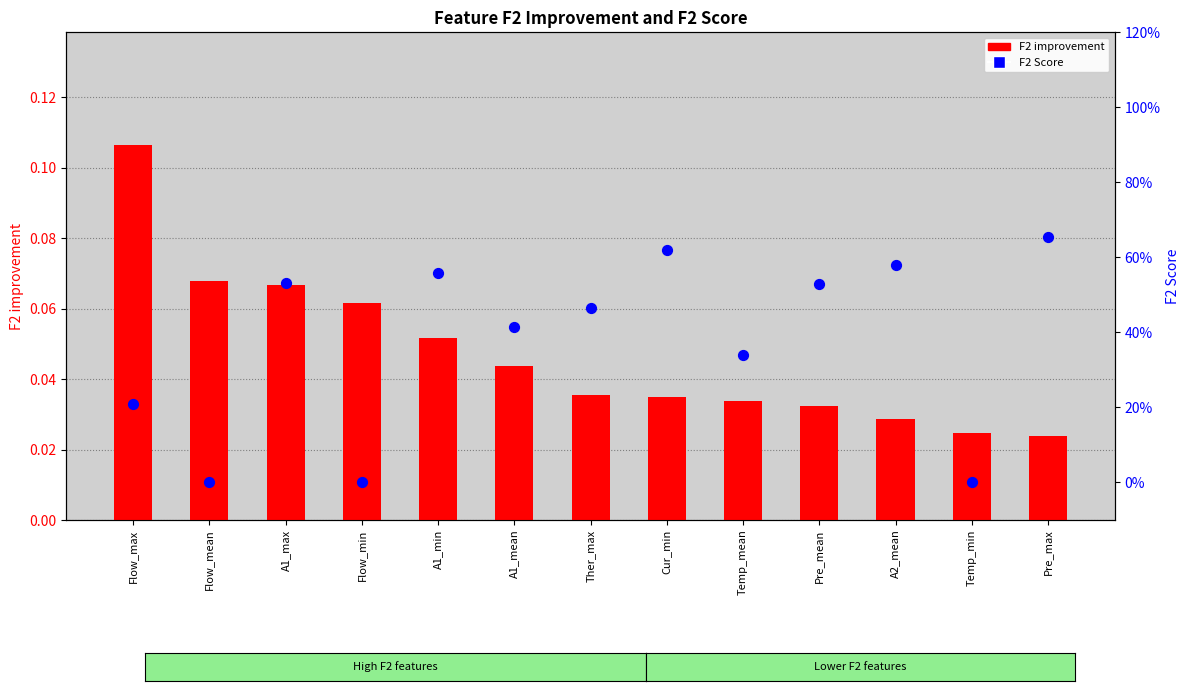

What is the total value across all series at A1_min?

0.6